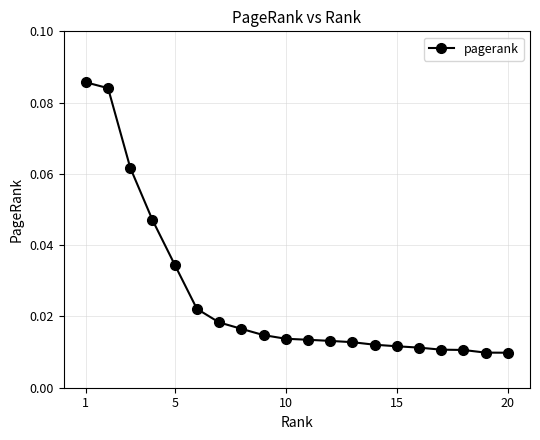

Count the values in the range 0 to 1.

20